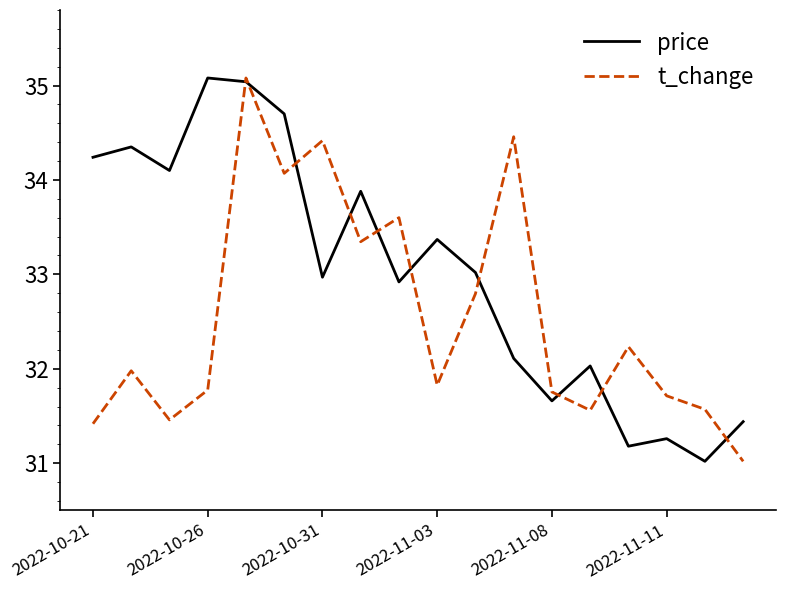

What is the greatest value displayed?

35.1